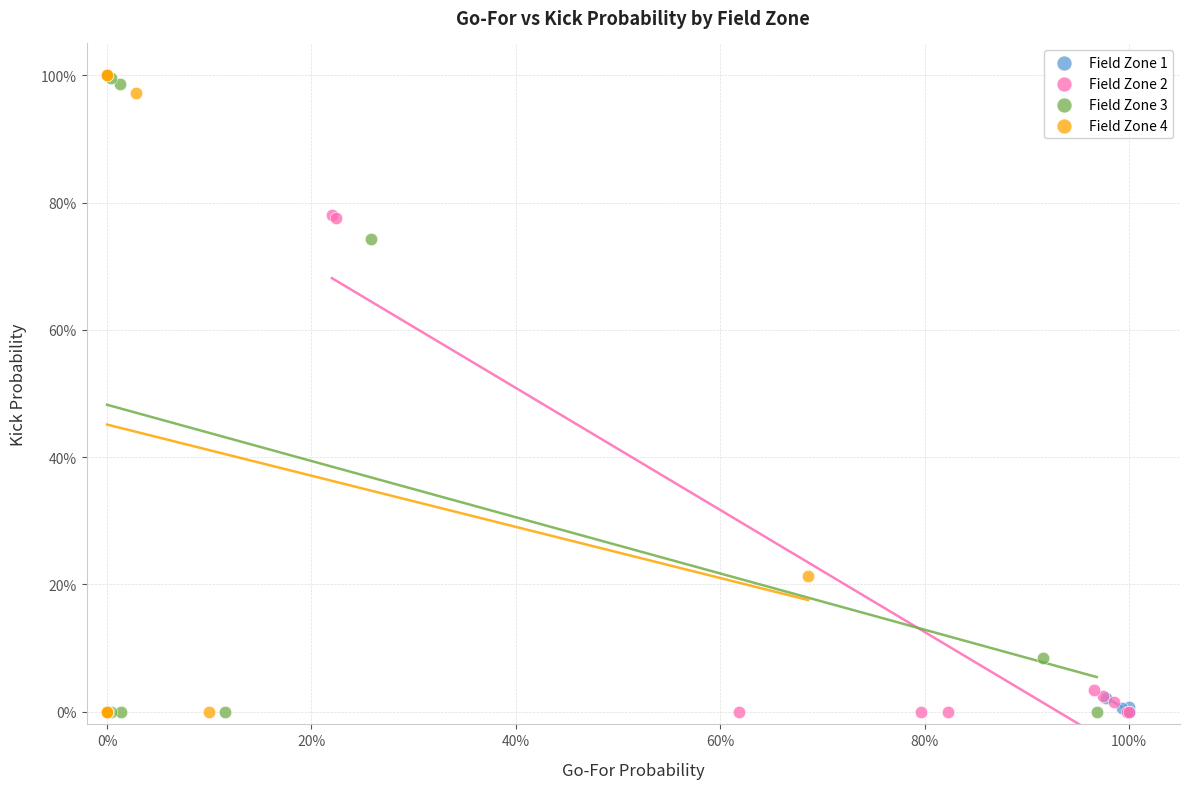

What are all the series names shown in the legend?

Field Zone 1, Field Zone 2, Field Zone 3, Field Zone 4